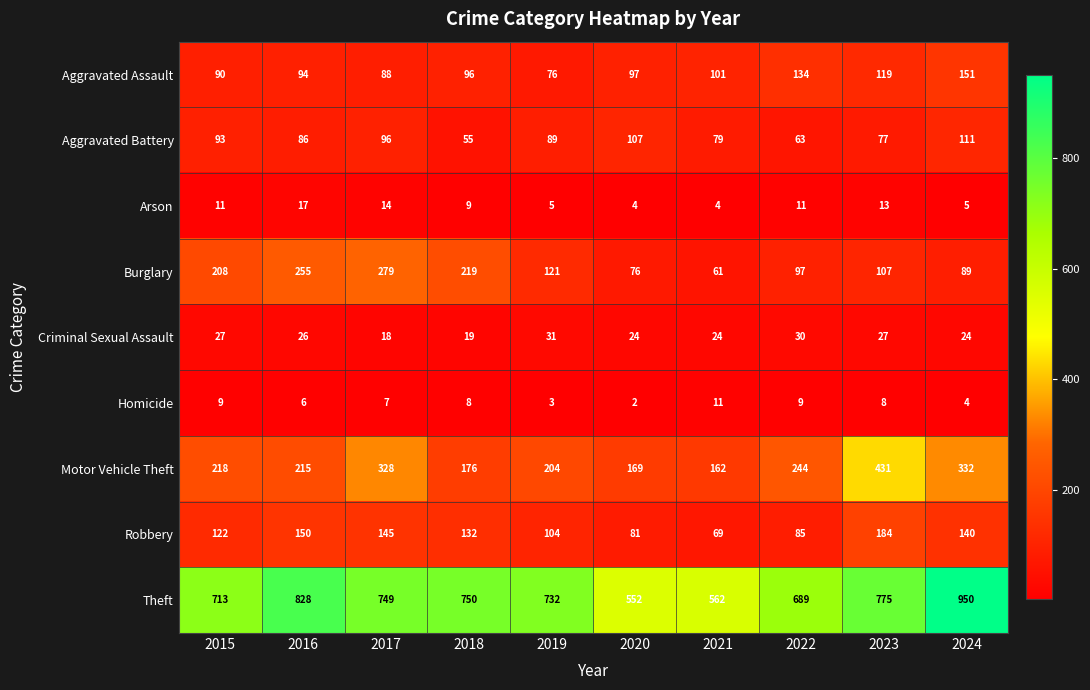

Count the number of categories in the chart.

10